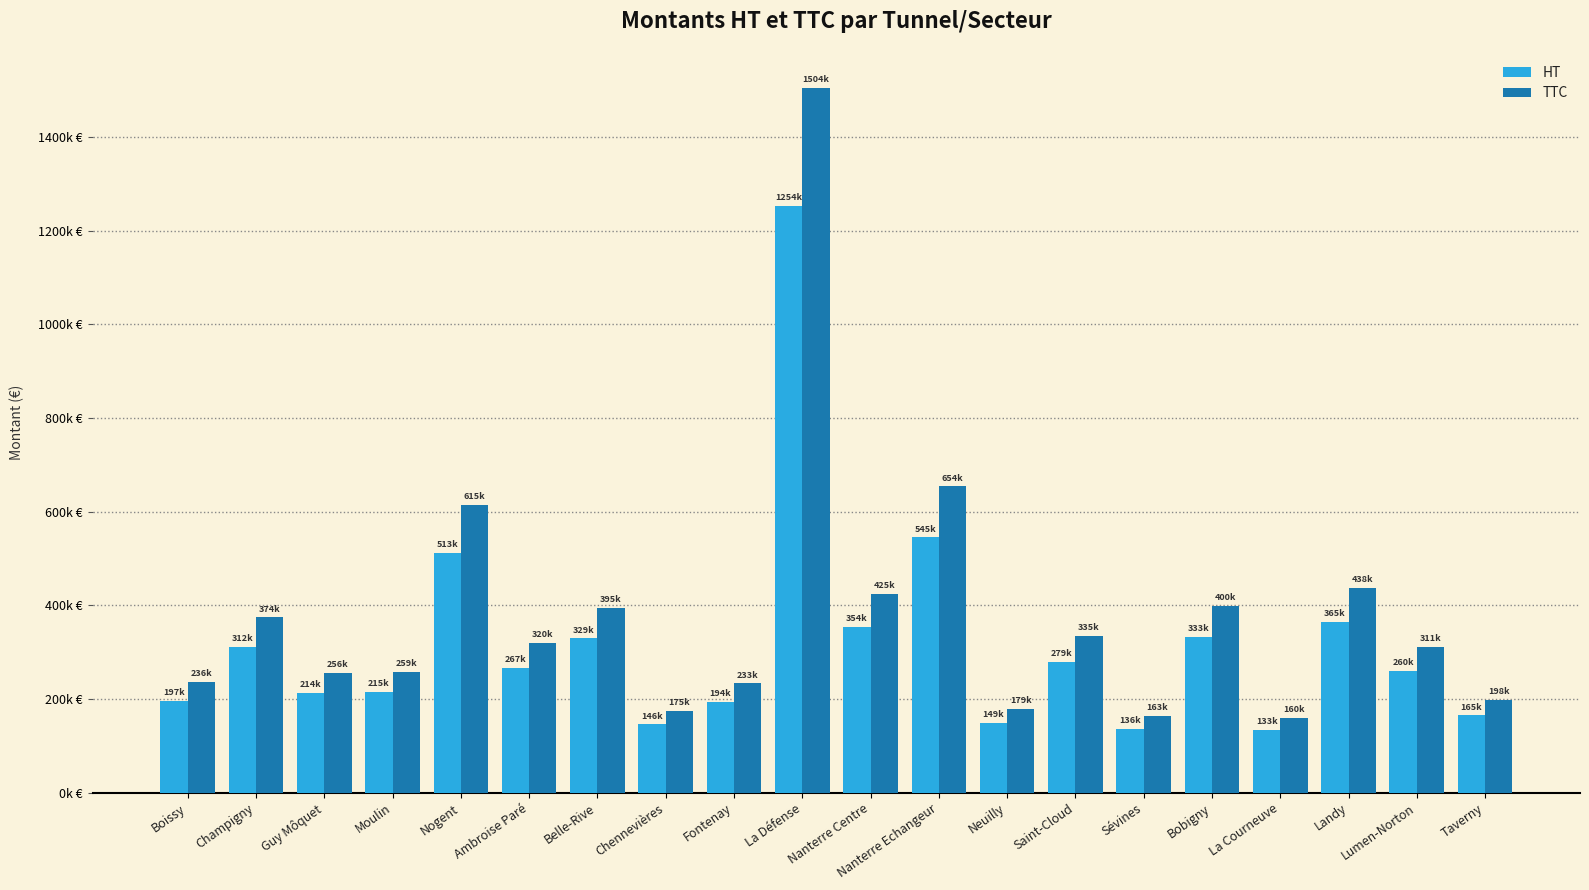

Rank the series by their average value, from lowest to highest.

HT, TTC